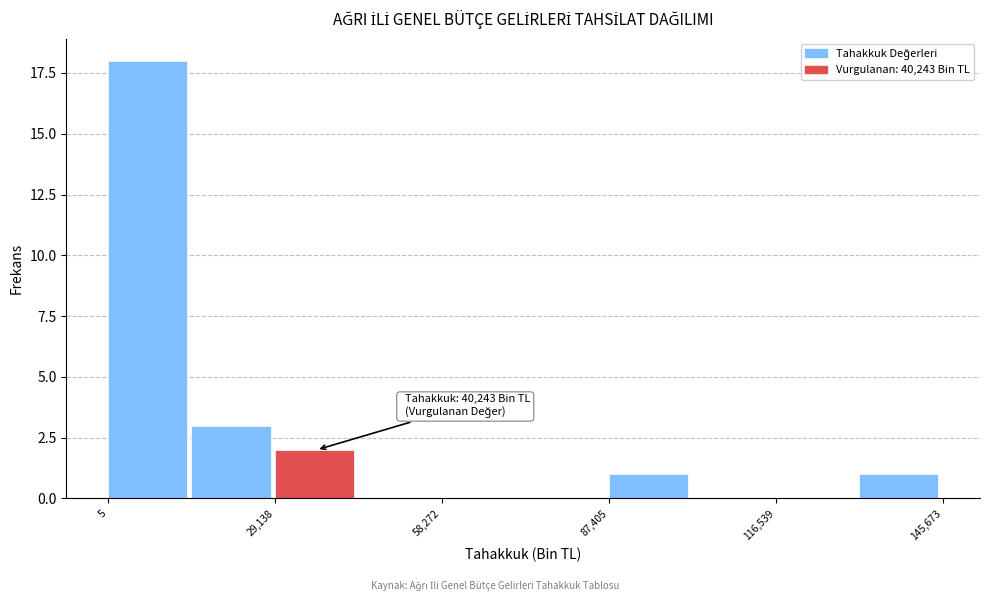

Around what value on the x-axis is the tallest bar? Give the approximate position of its centre, as read against the axis.

5000